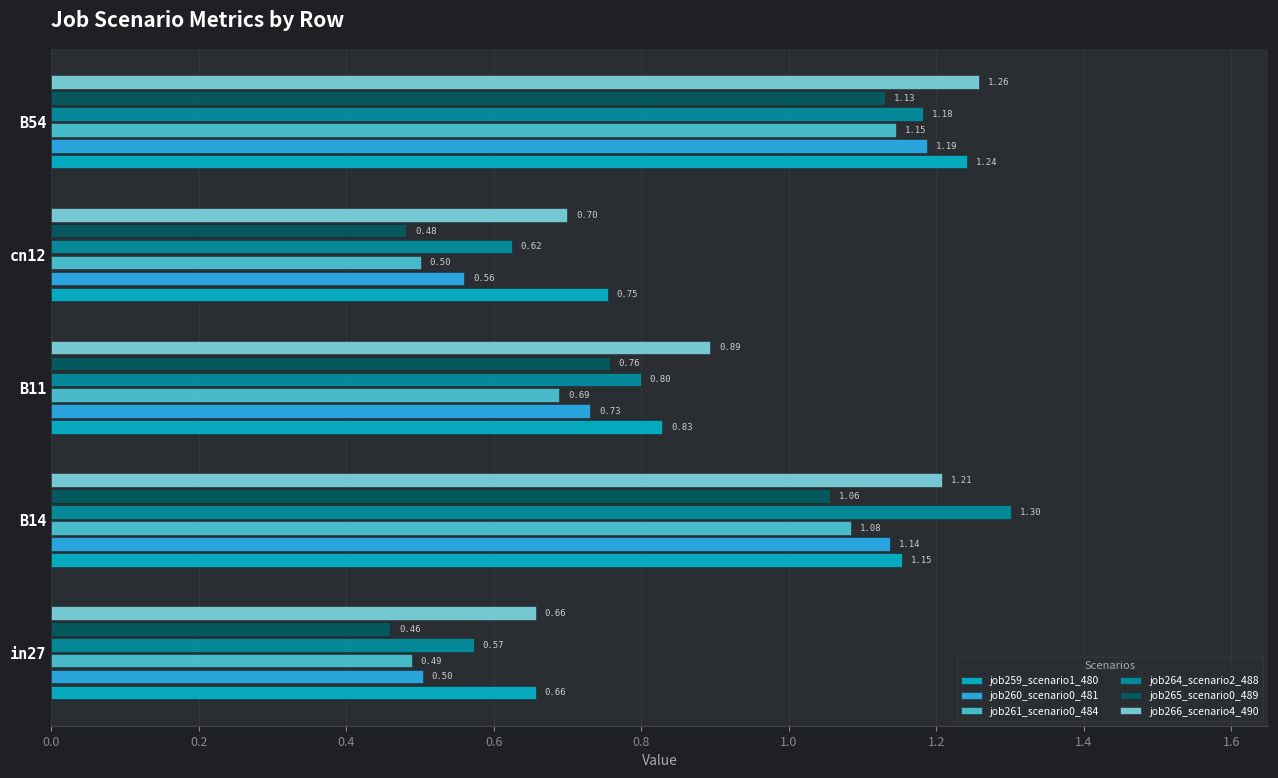

Which series changed the most between in27 and B54?

job260_scenario0_481